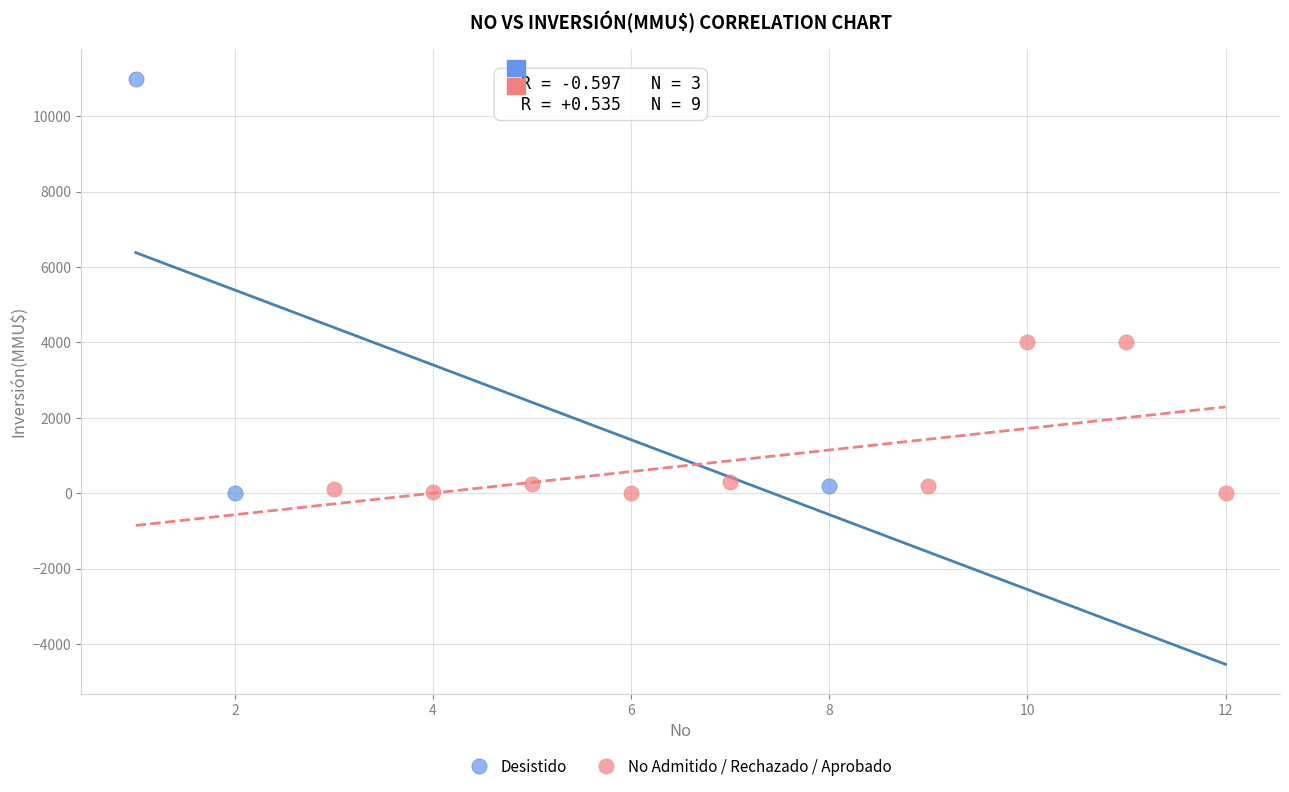

Which series contains the highest Y value?

Desistido